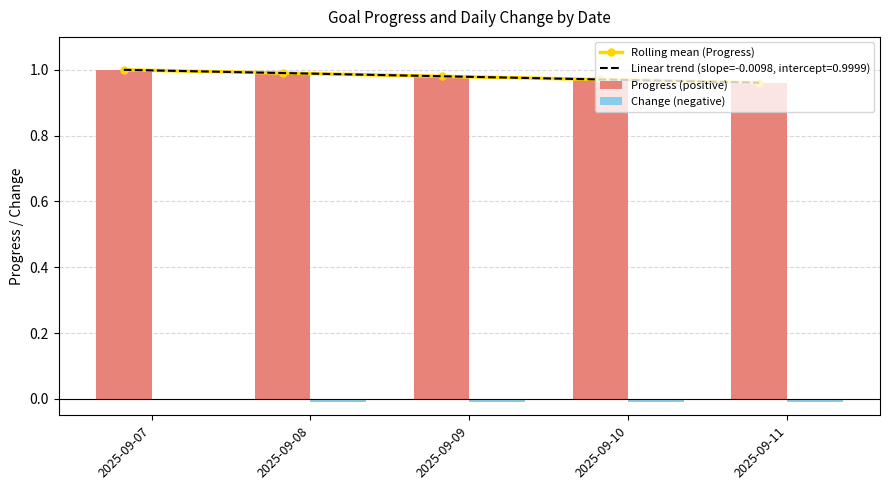

At 2025-09-07, list the series in order from largest to smallest.

Rolling mean (Progress), Progress (positive), Change (negative)